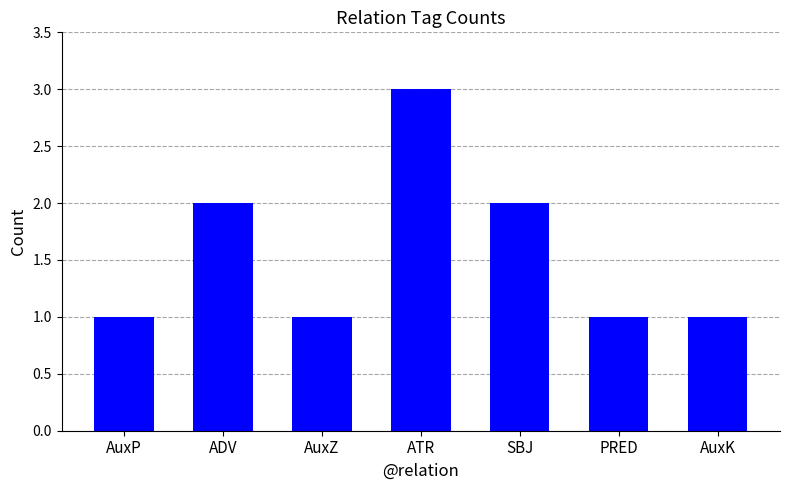

What is the difference between the maximum and minimum values?

2